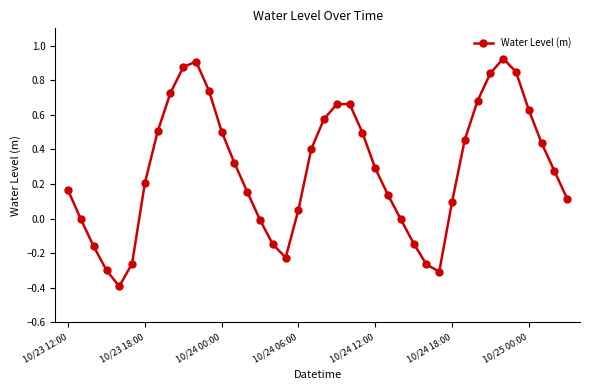

What is the difference between the second highest and minimum values?

1.3